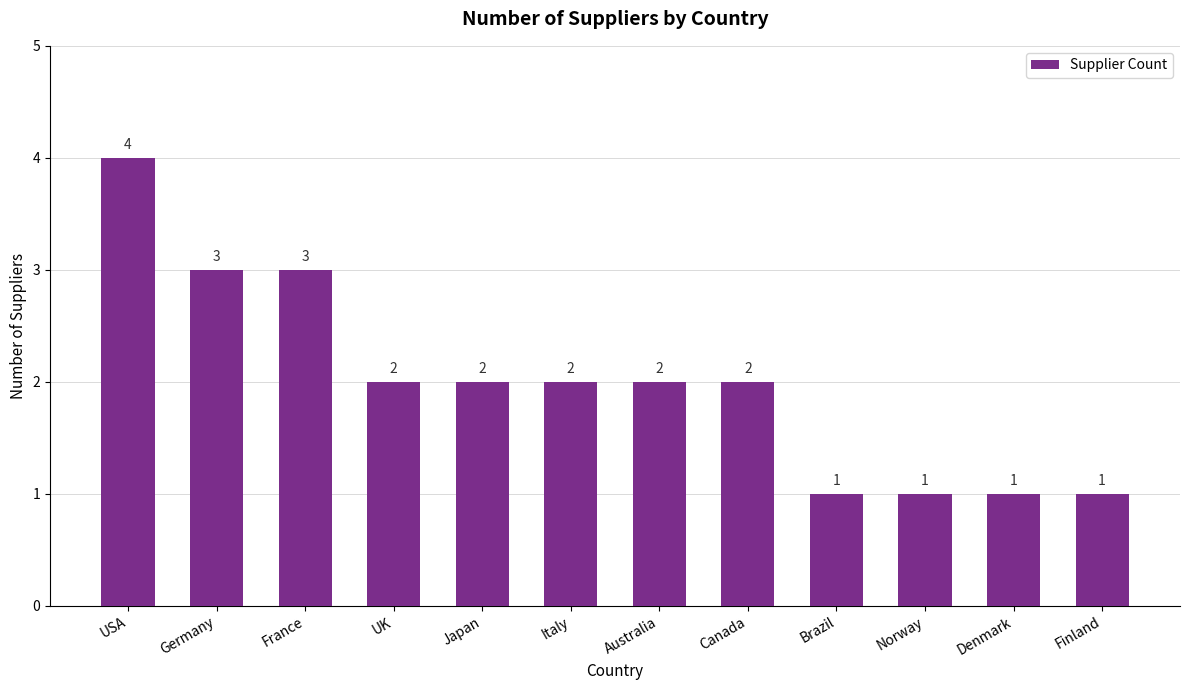

What is the label of the 2nd bar from the right?

Denmark